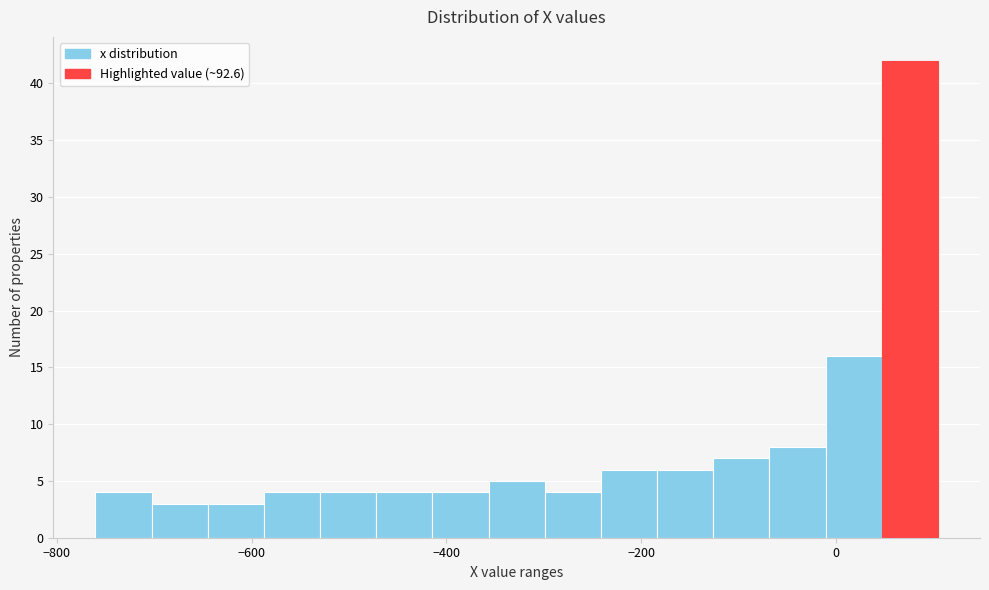

Around what value on the x-axis is the tallest bar? Give the approximate position of its centre, as read against the axis.

80